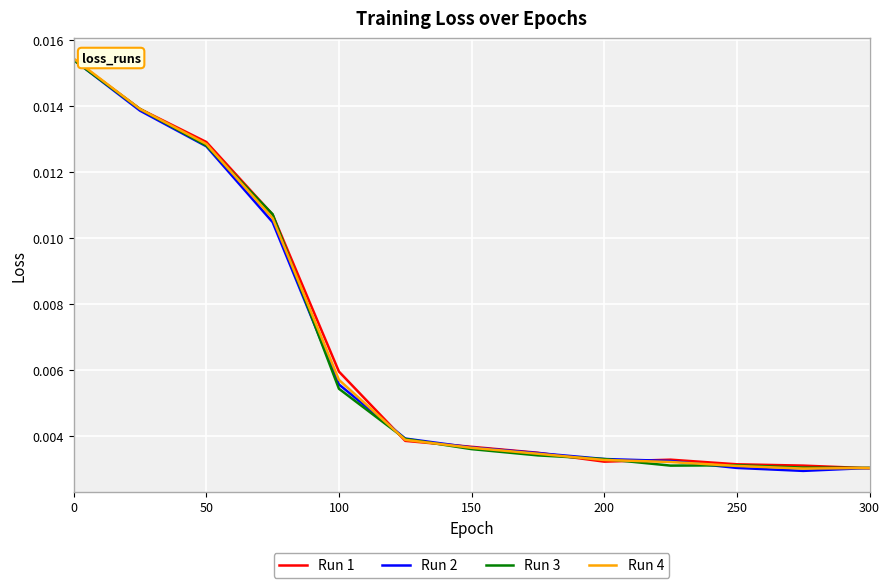

Rank the series by their maximum value, from highest to lowest.

Run 4, Run 1, Run 2, Run 3